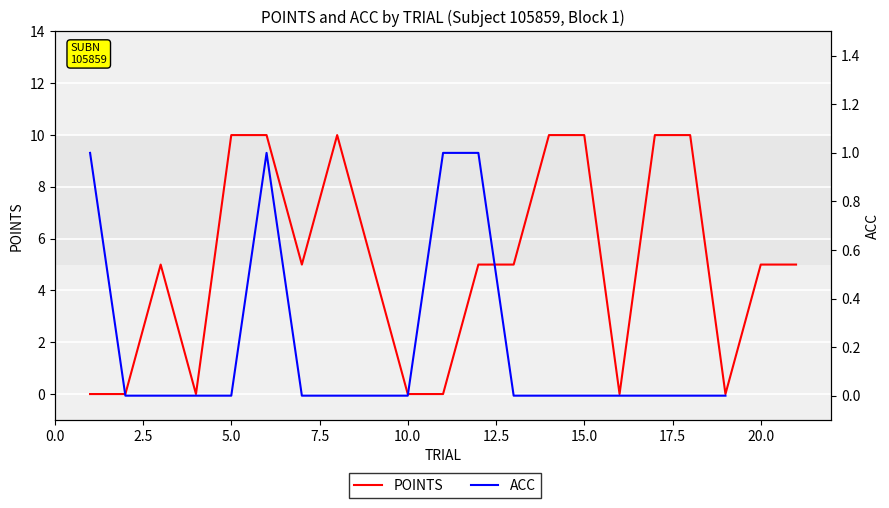

The value at 15.0 is 0. True or false?

False